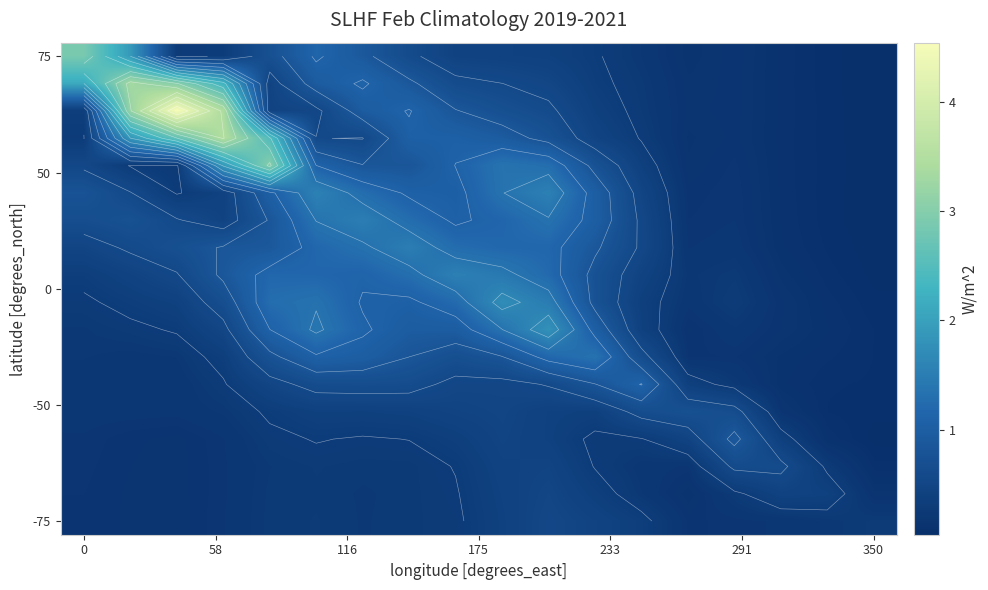

What is the greatest value displayed?

4.5